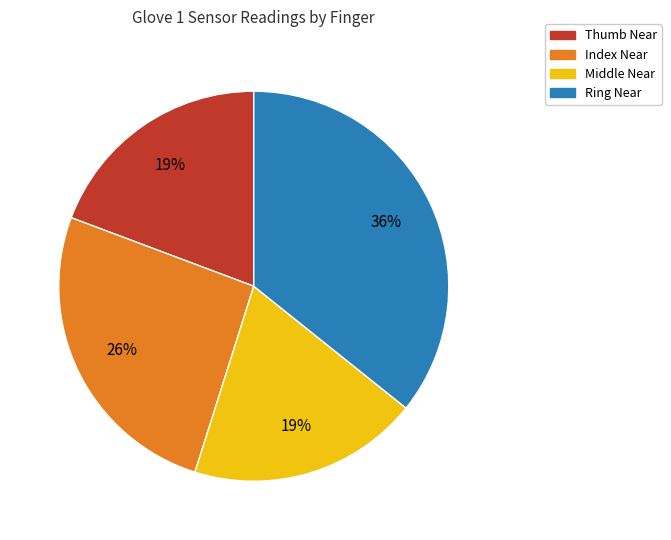

Which category has the biggest portion of the pie?

Ring Near